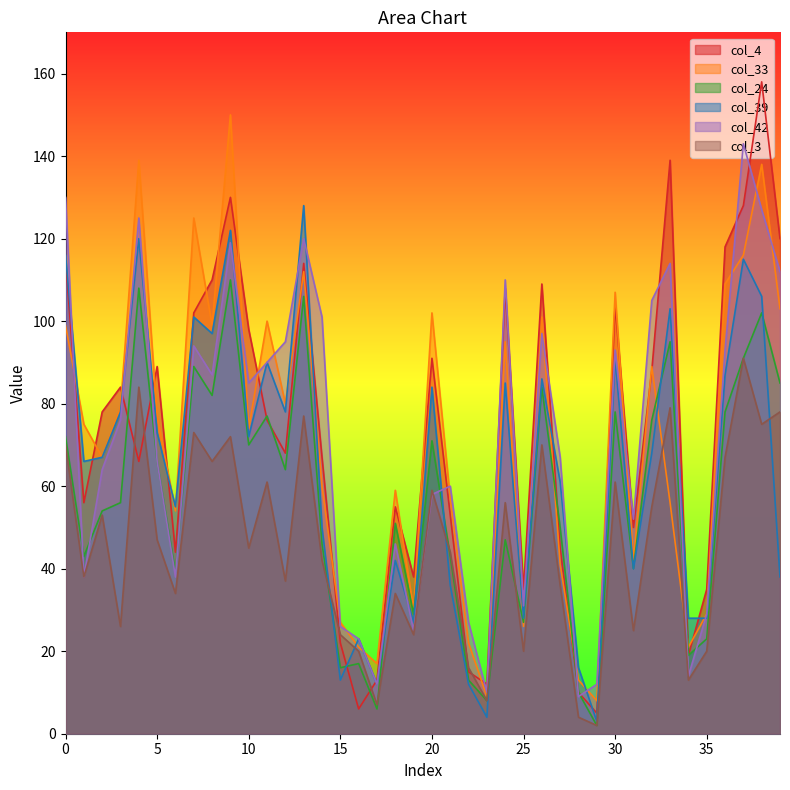

What is the difference between the highest and lowest values at 1?

37